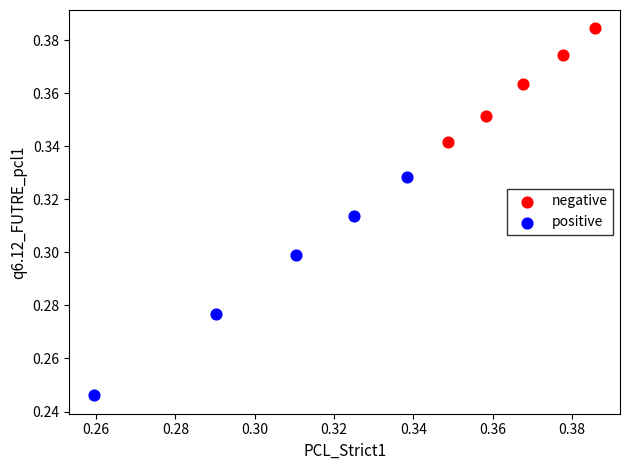

Which series has the widest spread of Y values?

positive